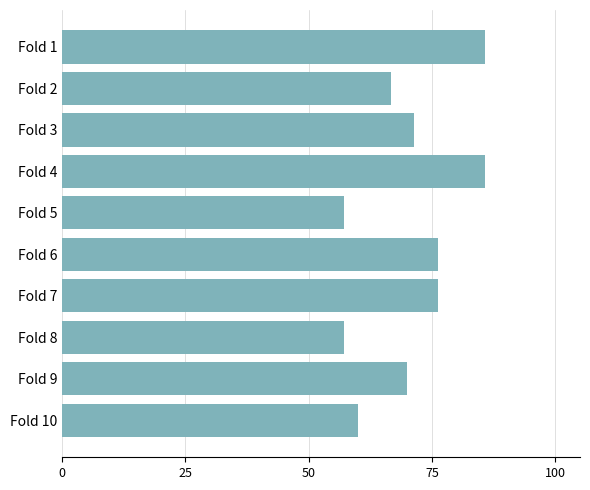

Reading bottom to top, transcribe all the data shown in this chart.

Fold 10=60.0	Fold 9=70.0	Fold 8=57.1	Fold 7=76.2	Fold 6=76.2	Fold 5=57.1	Fold 4=85.7	Fold 3=71.4	Fold 2=66.7	Fold 1=85.7